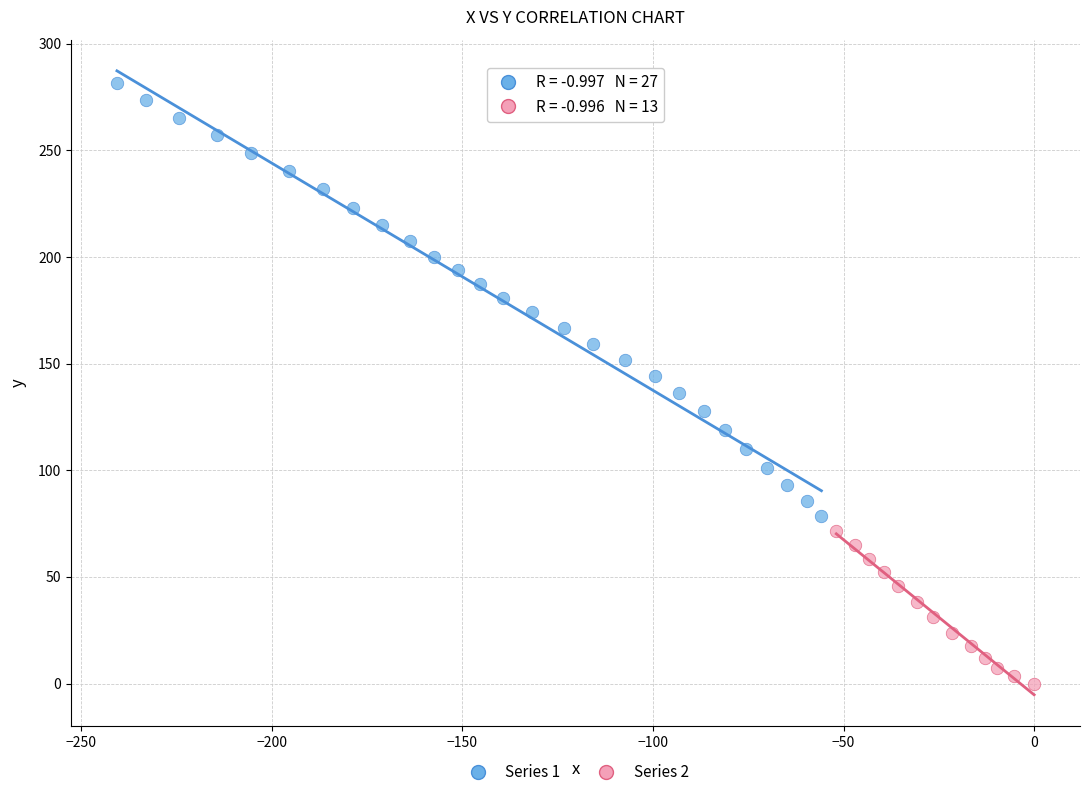

Which series has the largest Y range (max minus min)?

Series 1